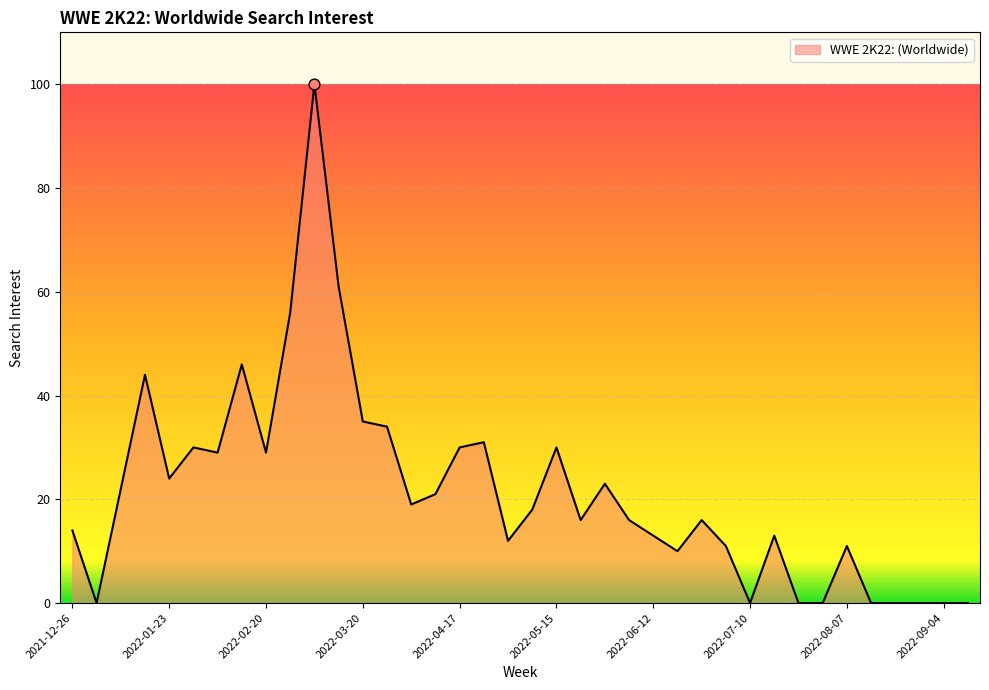

What is the maximum value shown in the chart?

100